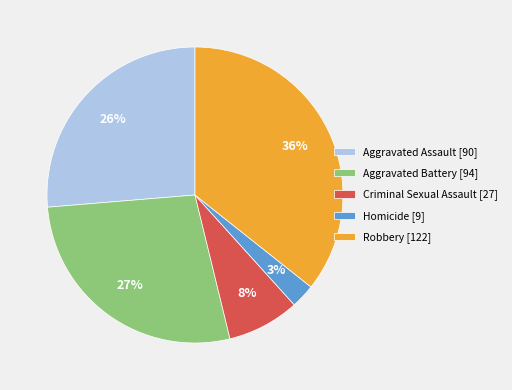

To the nearest percent, what is the difference between the largest and smallest slice percentages?

33%